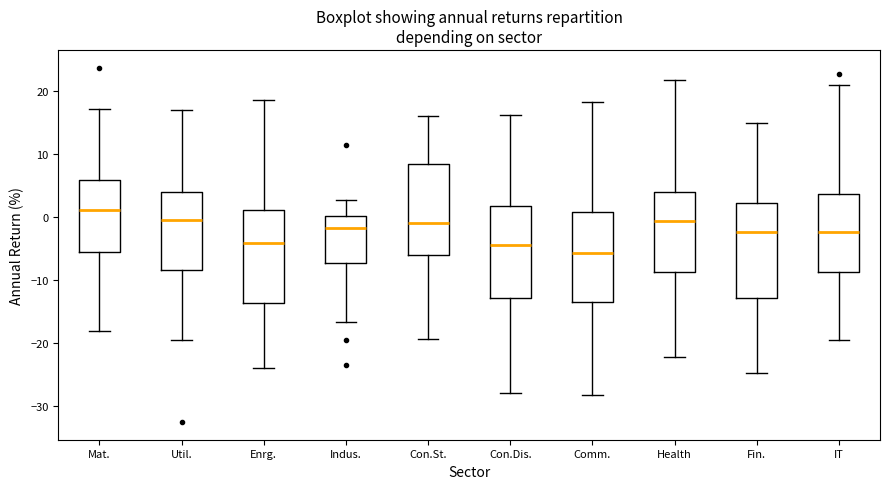

Where does the lower whisker of the box for Con.Dis. end on the y-axis? The values are not printed on the chart, so give them approximately, as read against the axis.

-28